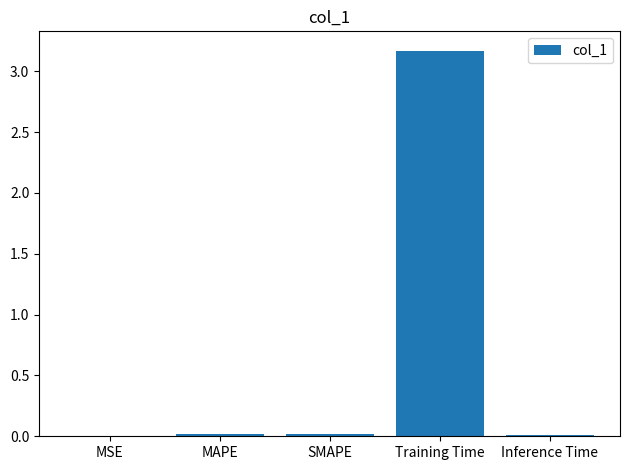

Which category has the highest value across all series?

Training Time